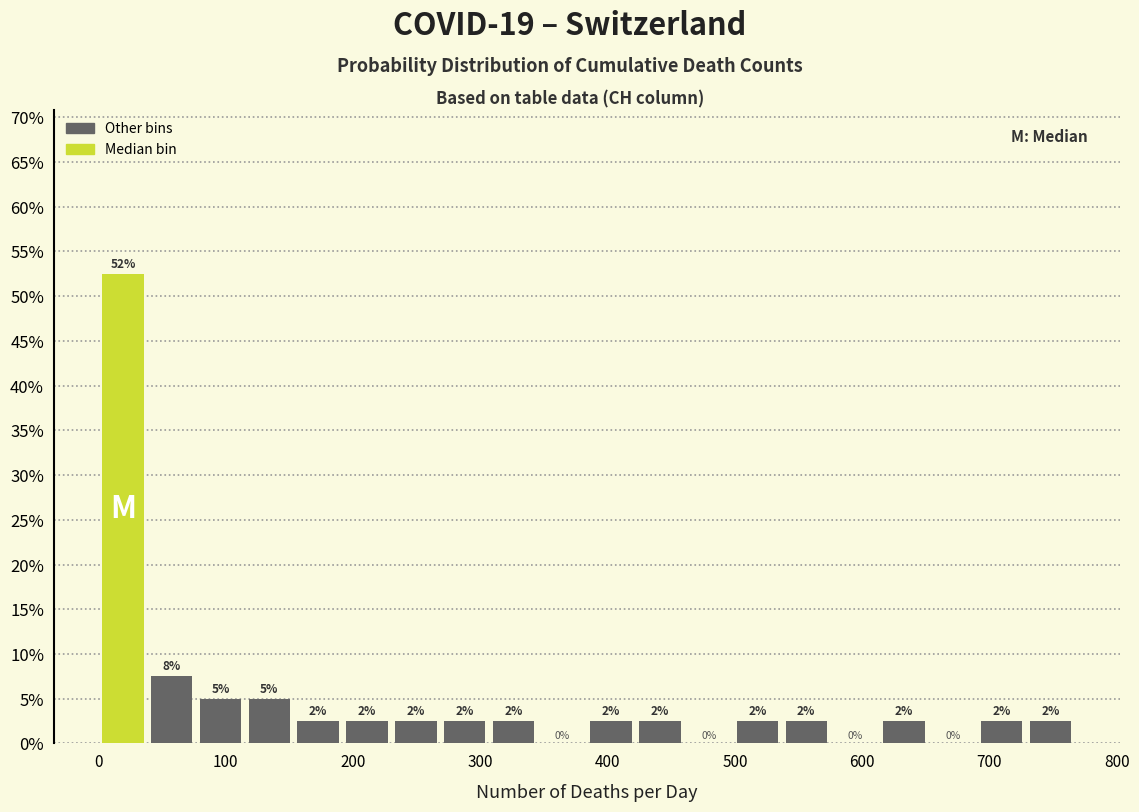

Around what value on the x-axis is the tallest bar? Give the approximate position of its centre, as read against the axis.

20